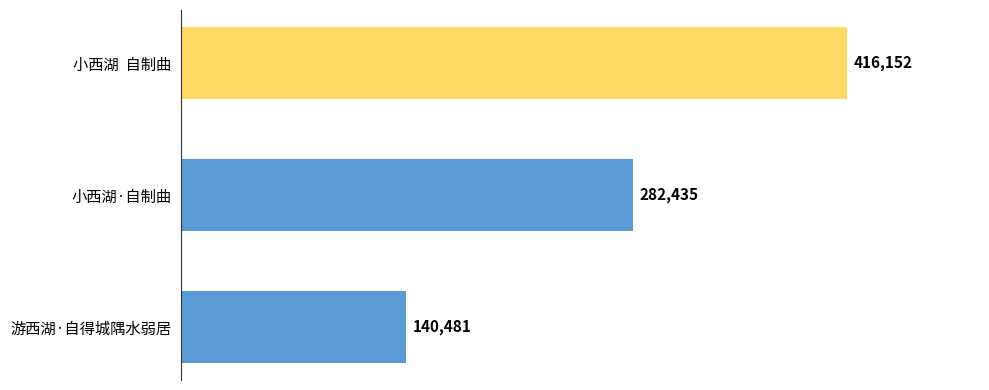

Is it true that the value at 游西湖·自得城隅水弱居 is 140481?

True